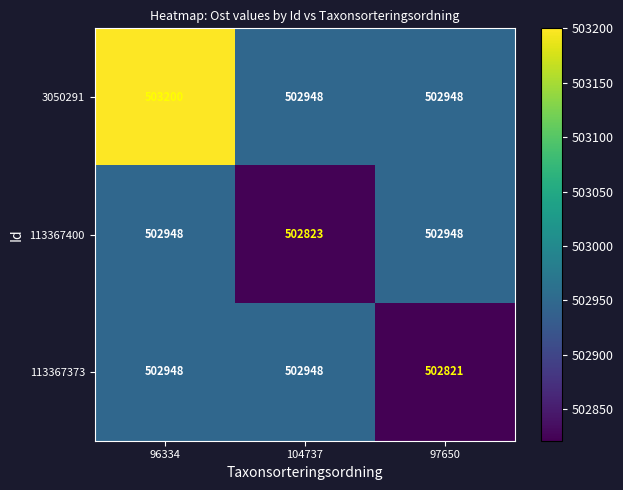

What is the smallest value displayed?

502821